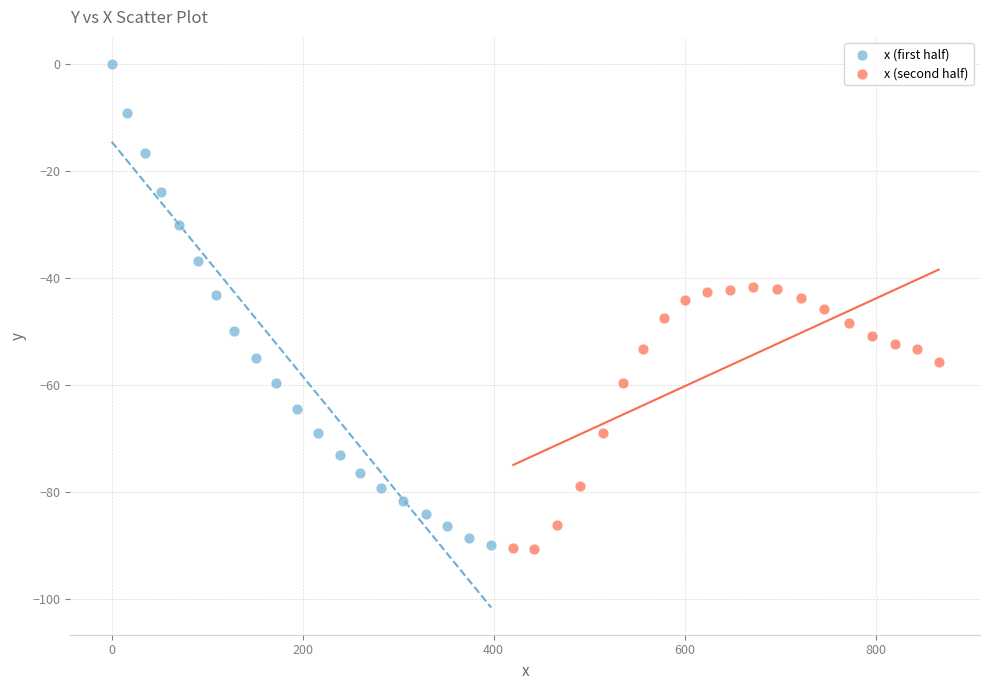

What are all the series names shown in the legend?

x (first half), x (second half)